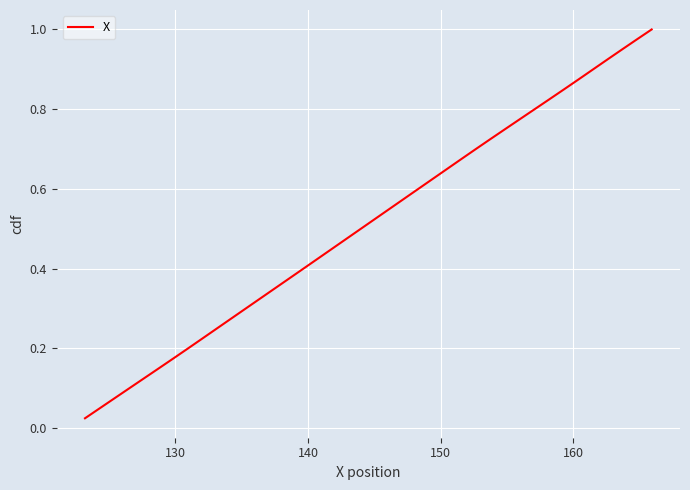

What is the value of the 25th point from the left?

0.6